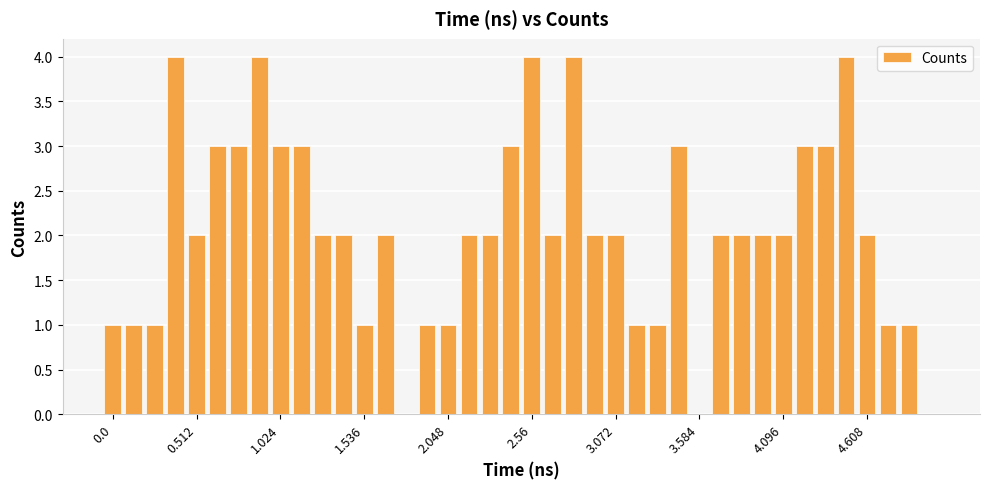

What is the greatest value displayed?

4